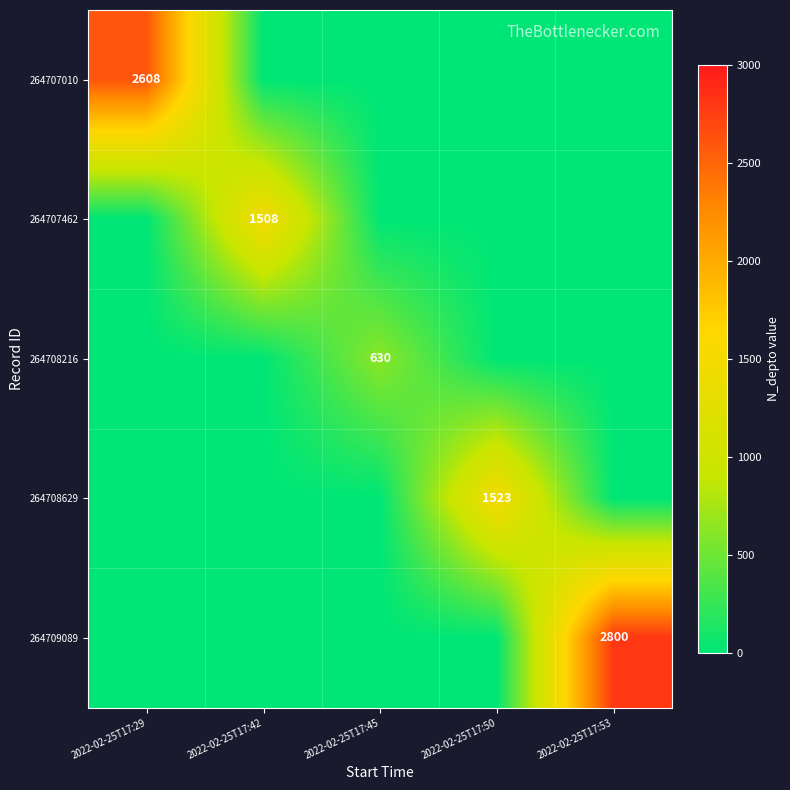

What is the greatest value displayed?

2800